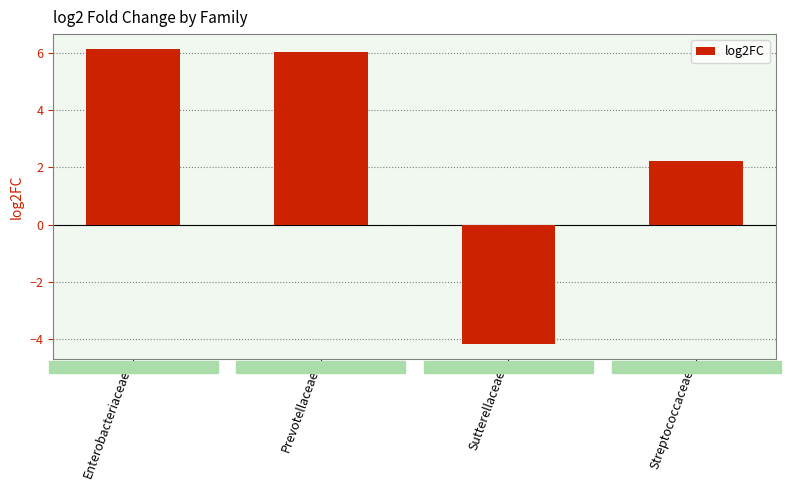

How many values exceed 6?

2